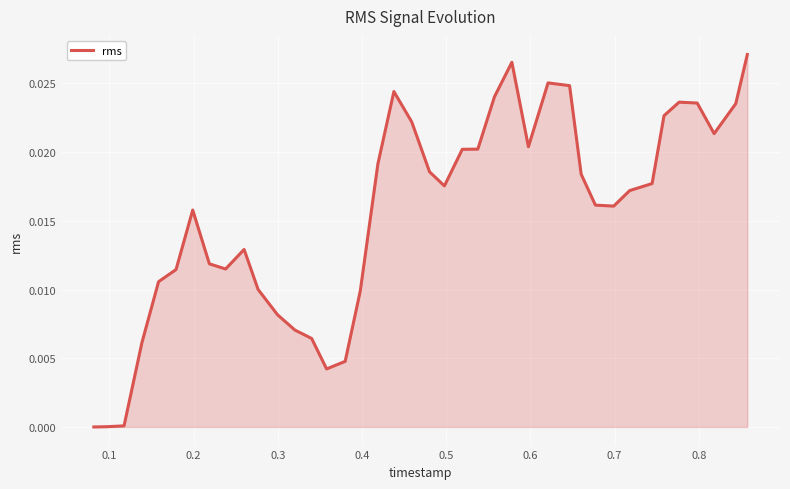

Does the chart have visible grid lines?

Yes